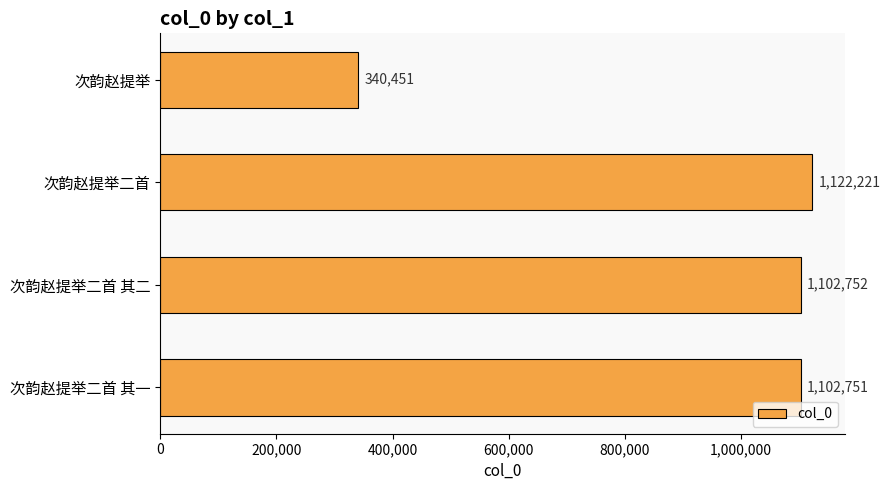

What is the label of the 3rd bar from the top?

次韵赵提举二首 其二